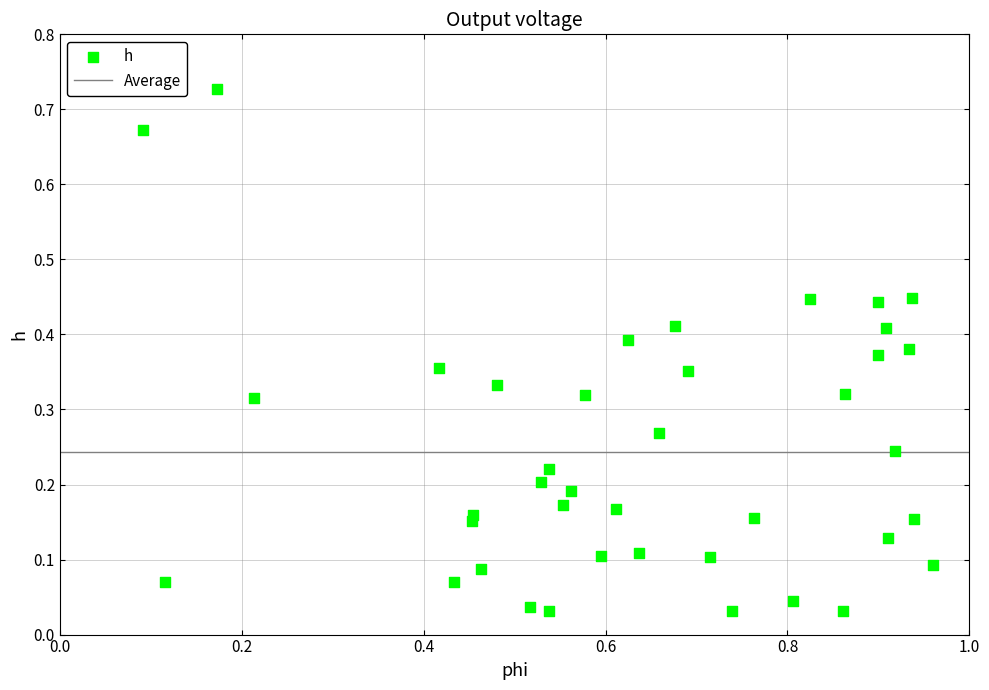

What is the range of X values (max minus min)?

0.9